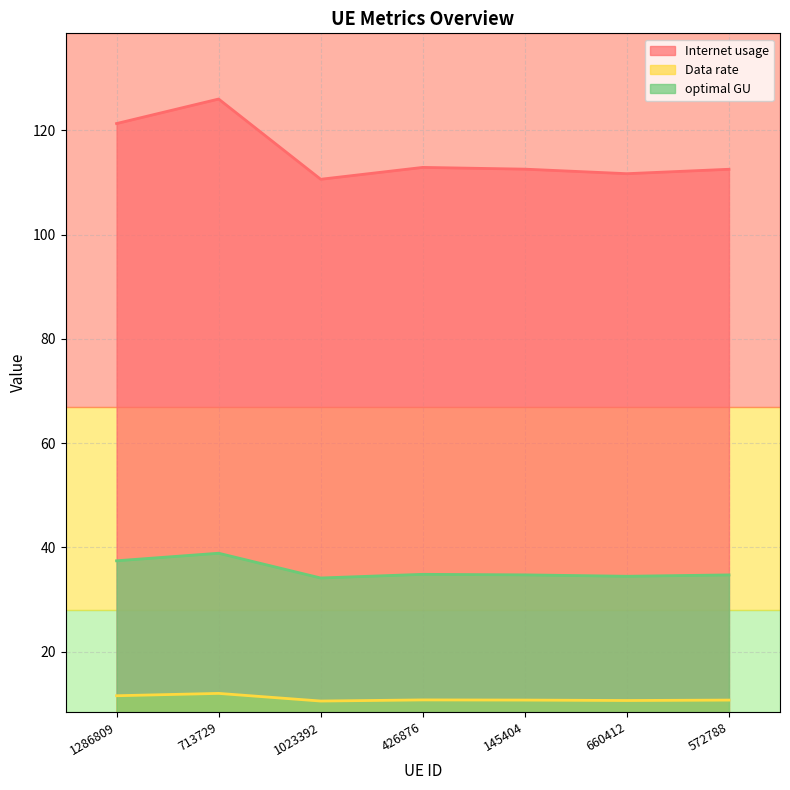

How many data points in Internet usage are less than 112?

2